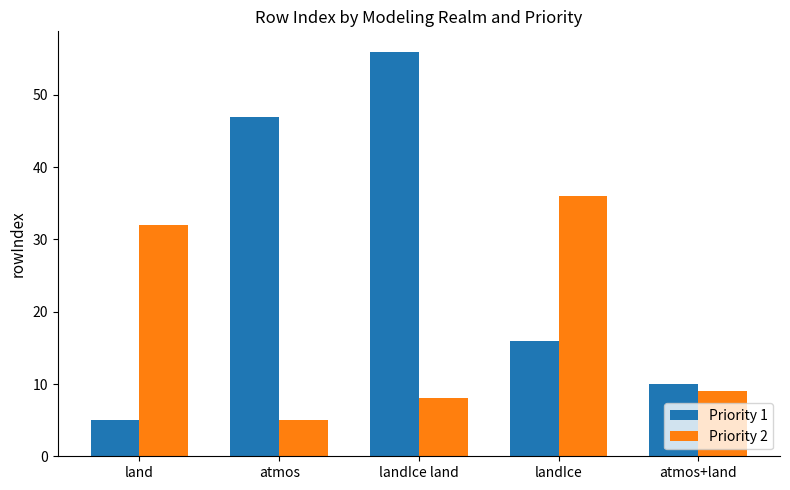

Read the Priority 2 value at landIce, to the nearest 5.

35